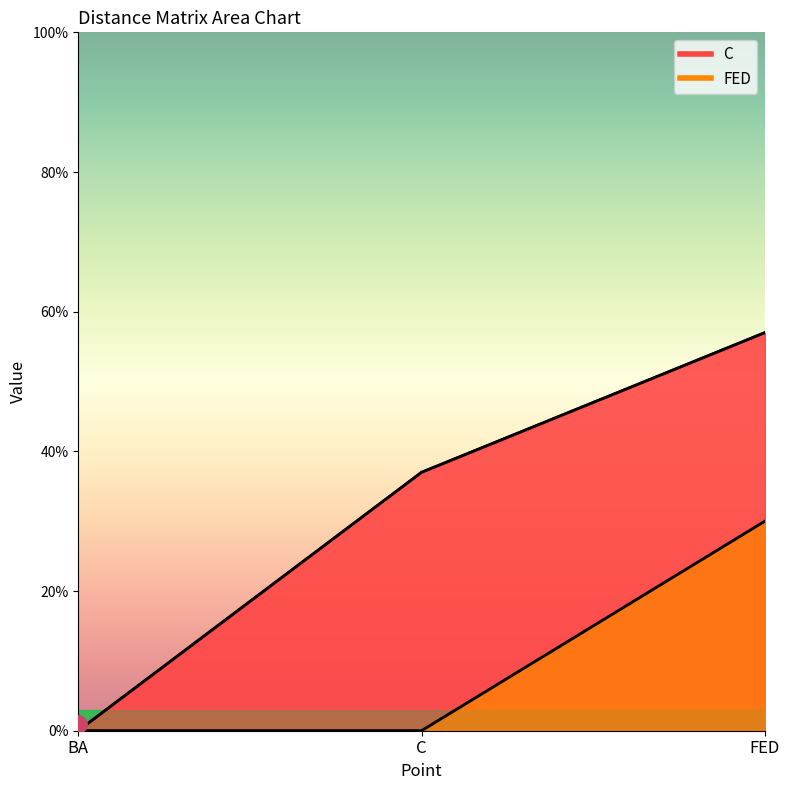

Which series reaches the minimum Y coordinate?

C